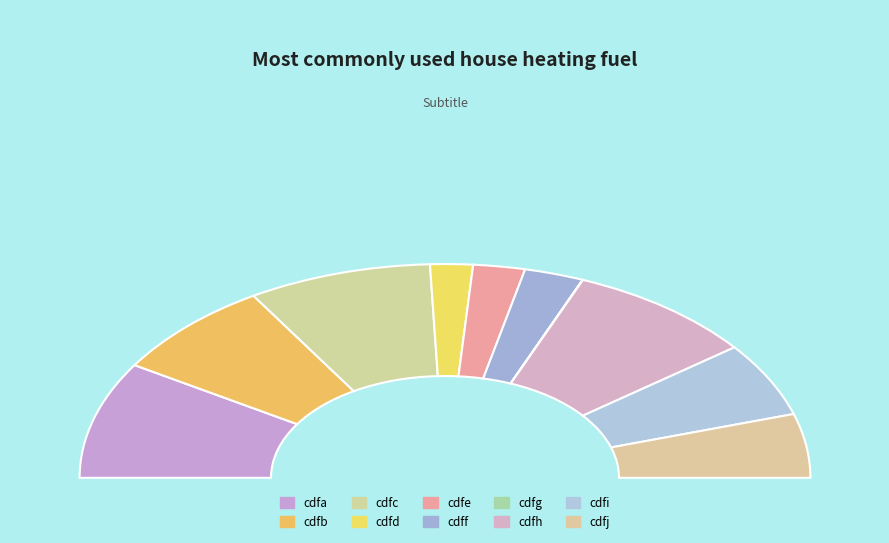

Which category has the smallest portion of the pie?

cdfg